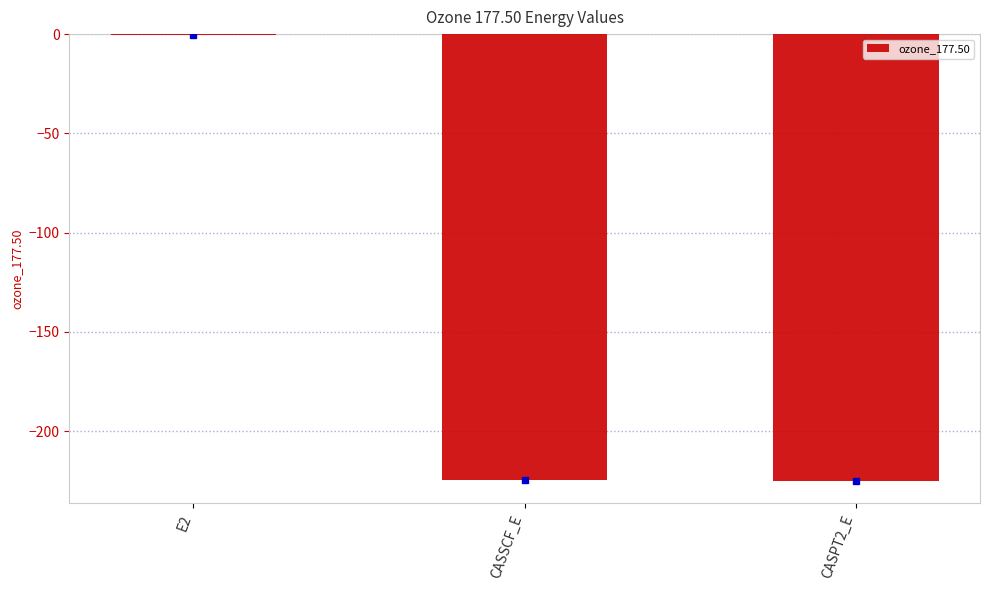

Are the bars horizontal?

No